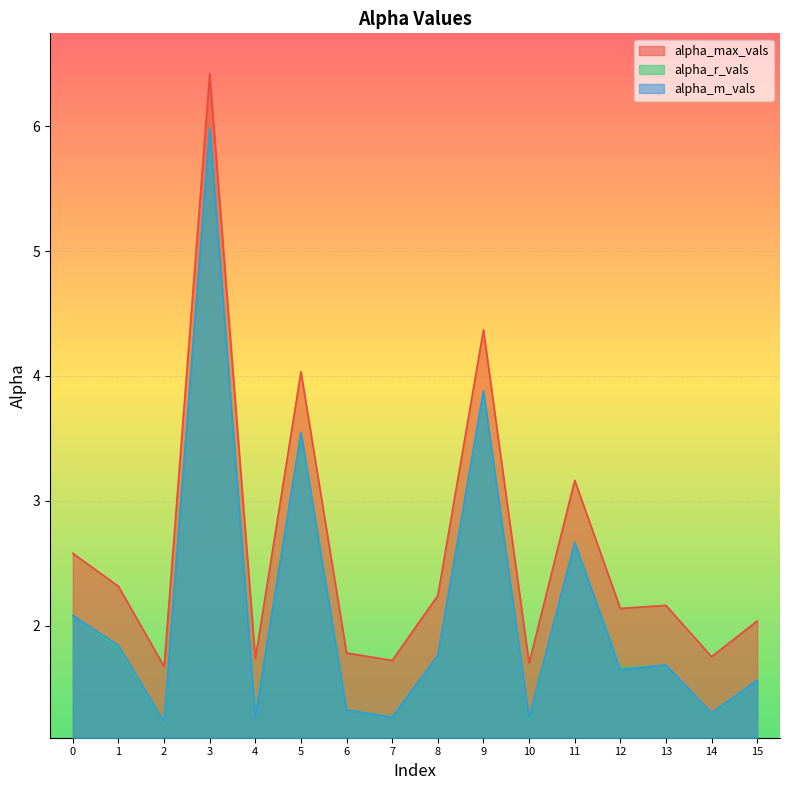

Where is the first local maximum for alpha_m_vals?

3